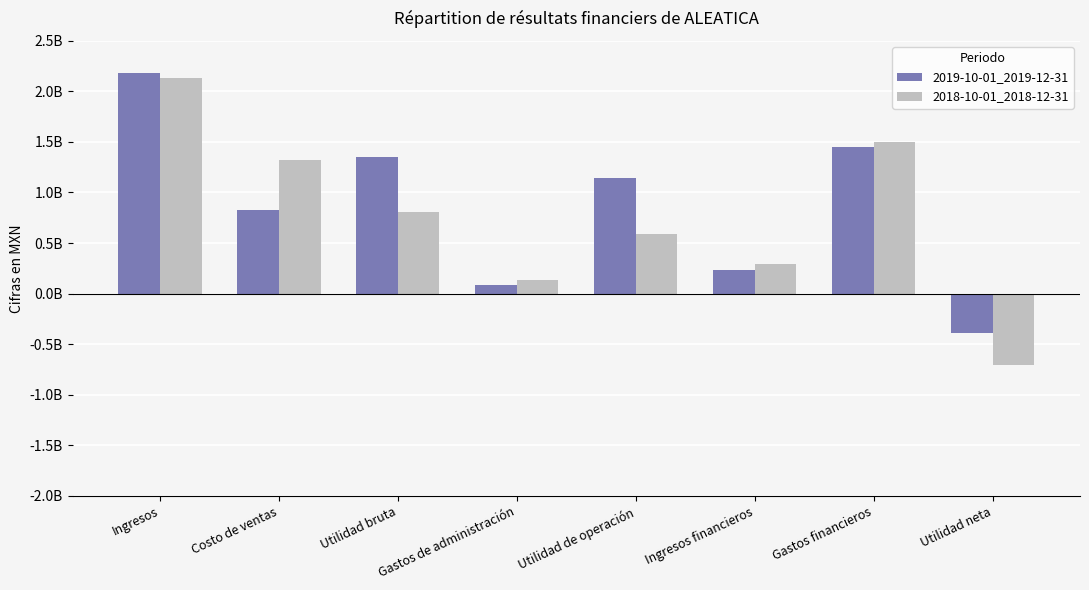

Where does the 2019-10-01_2019-12-31 series first go above 1141010000?

Ingresos